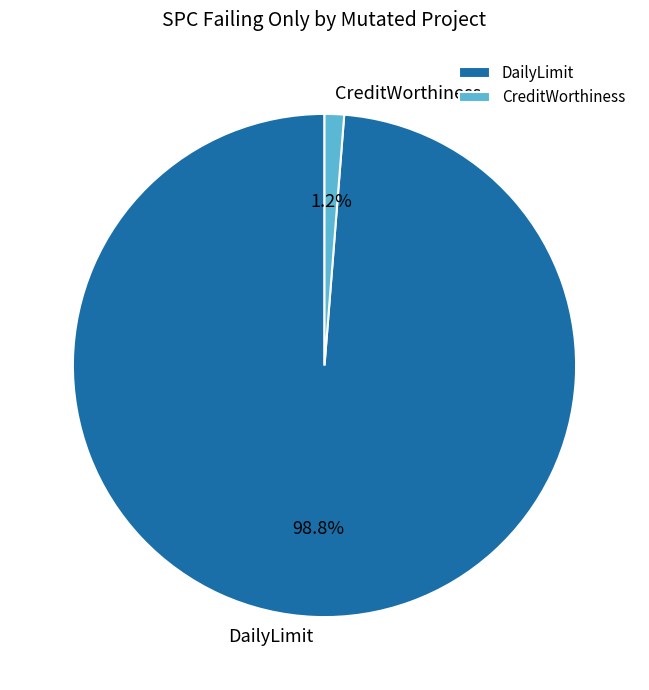

Rank the categories by value from lowest to highest.

CreditWorthiness, DailyLimit